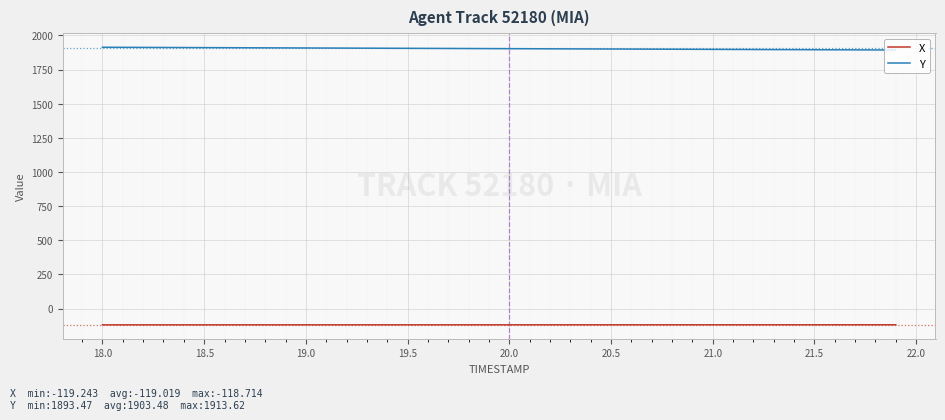

True or false: Y and X intersect in this chart.

False